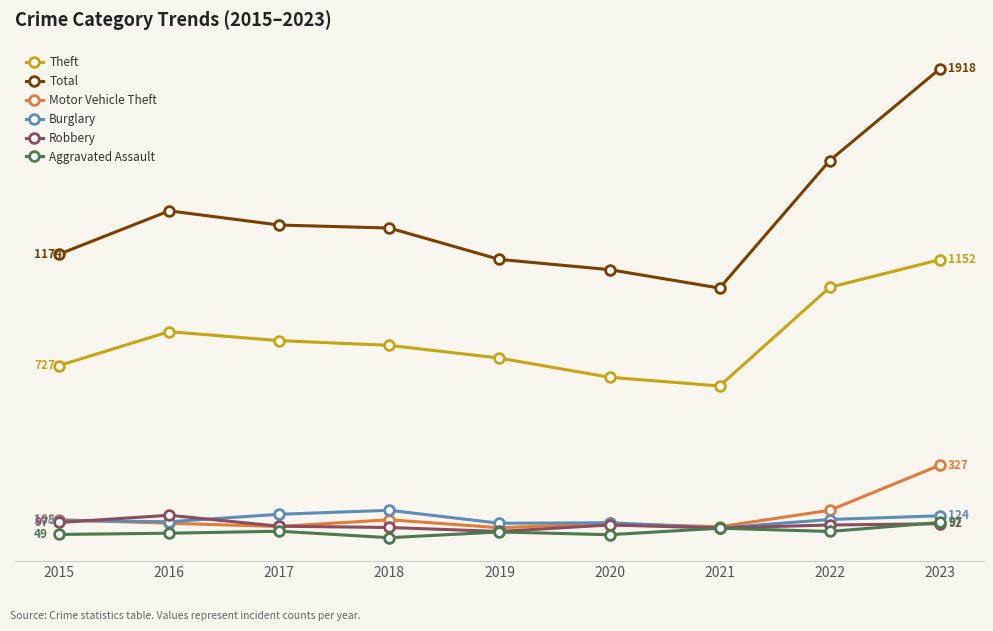

True or false: Burglary and Theft cross at least once.

False